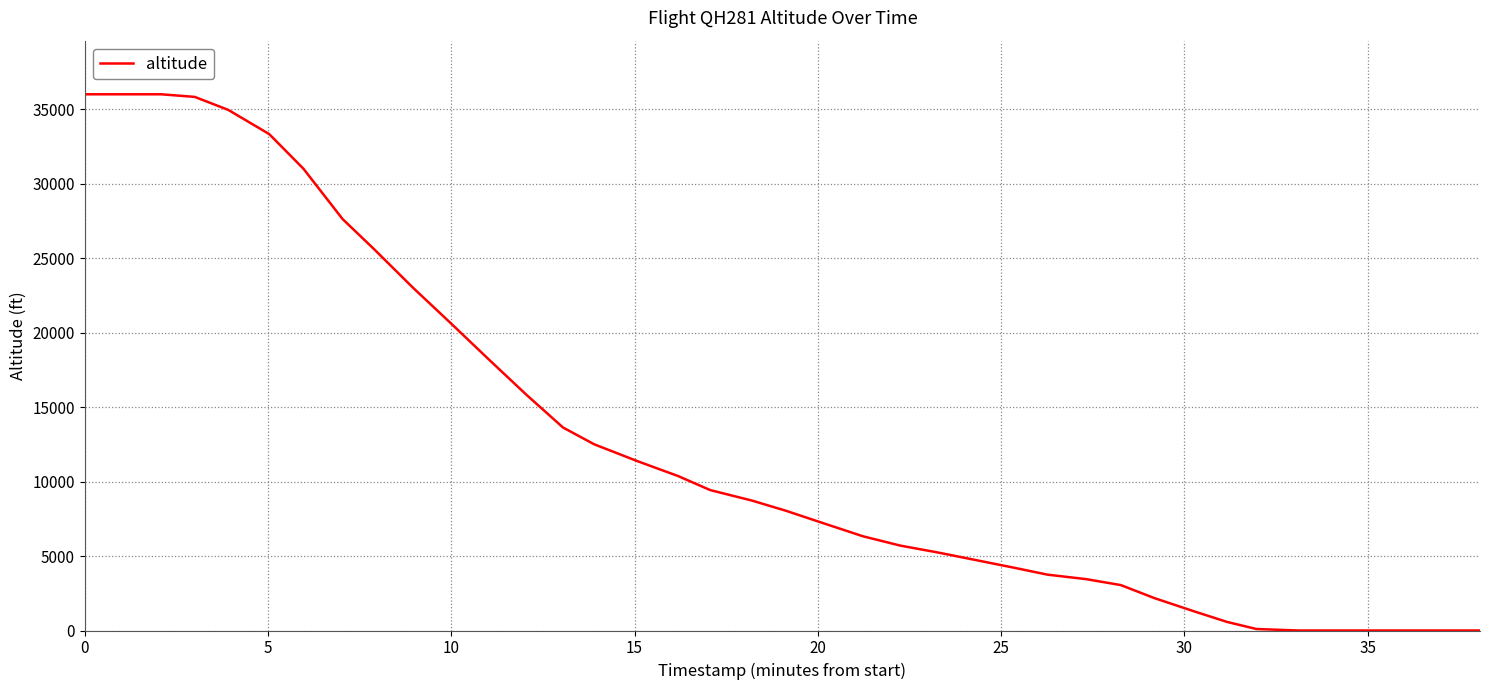

Count the number of data series in this chart.

1